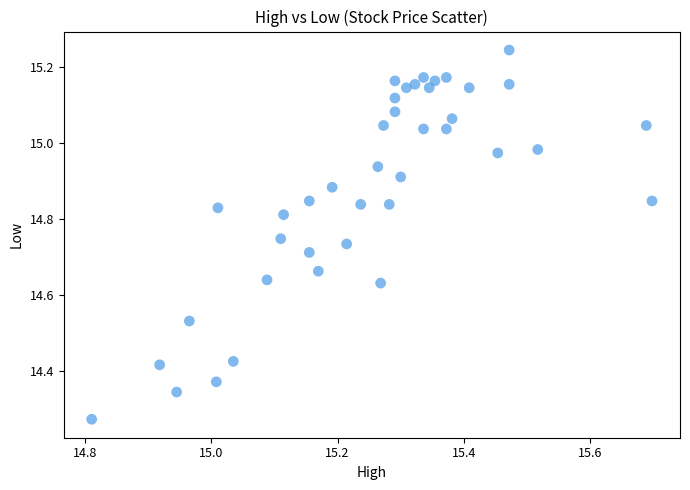

What is the range of Y values (max minus min)?

1.0